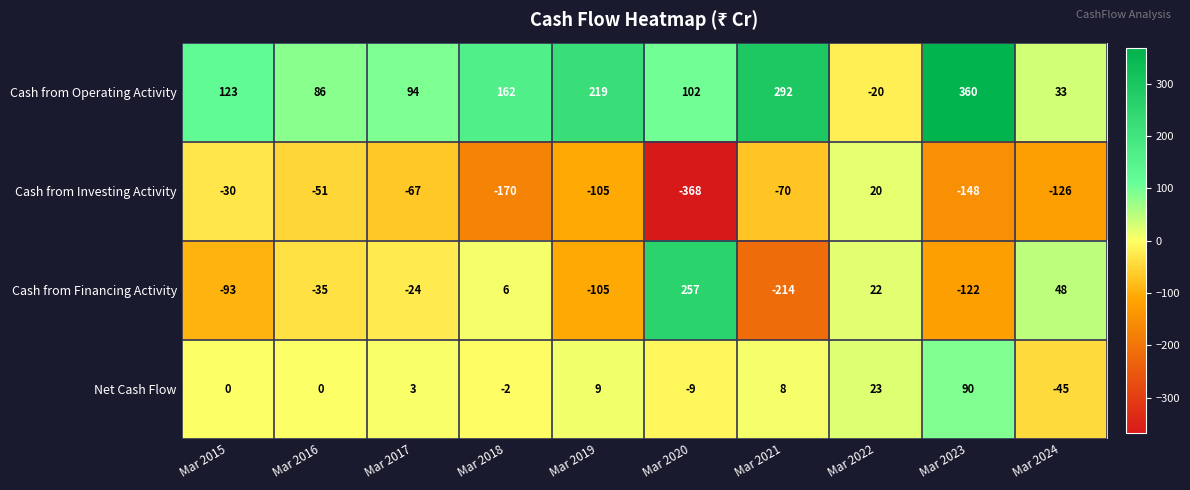

Which series changed the most between Mar 2018 and Mar 2021?

Cash from Financing Activity